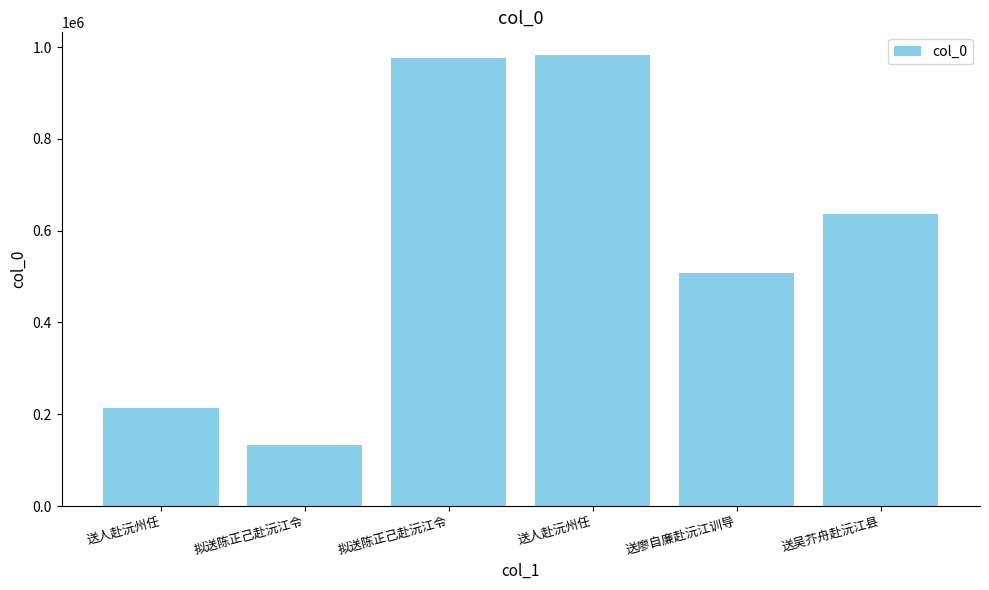

Rank the categories by value from highest to lowest.

送人赴沅州任, 拟送陈正己赴沅江令, 送吴芥舟赴沅江县, 送廖自廉赴沅江训导, 送人赴沅州任, 拟送陈正己赴沅江令